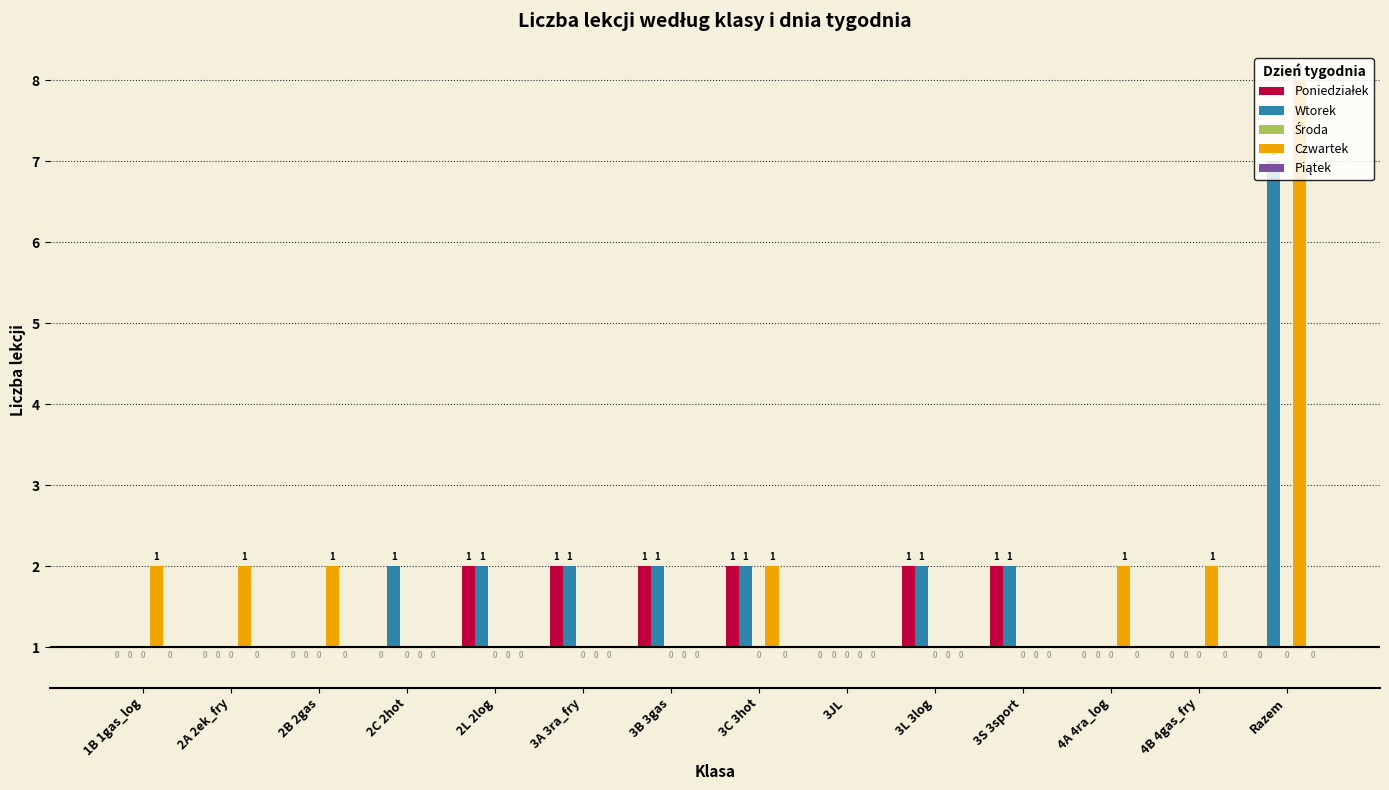

The value of Wtorek at 4B 4gas_fry is 0. True or false?

True